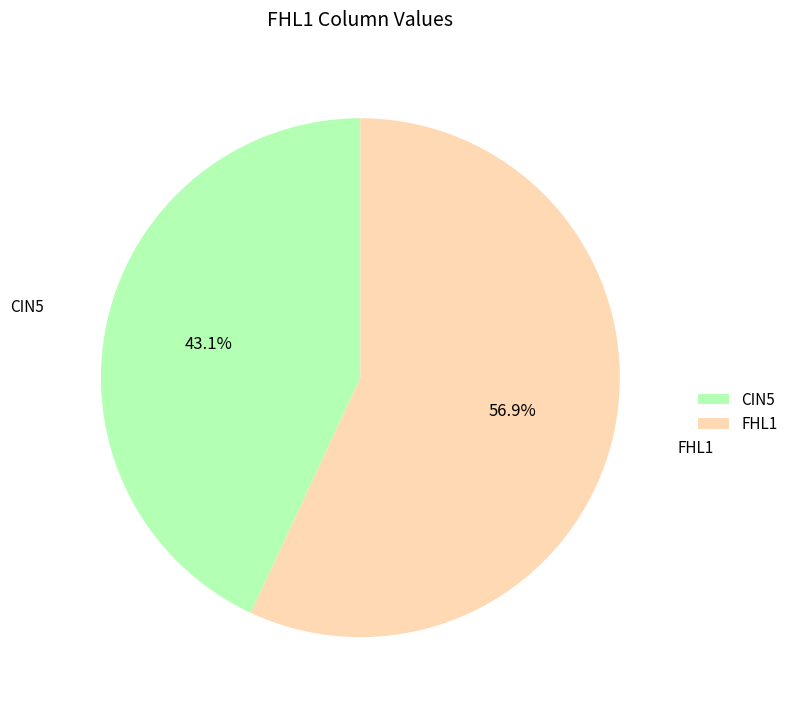

Rank the categories by value from lowest to highest.

CIN5, FHL1